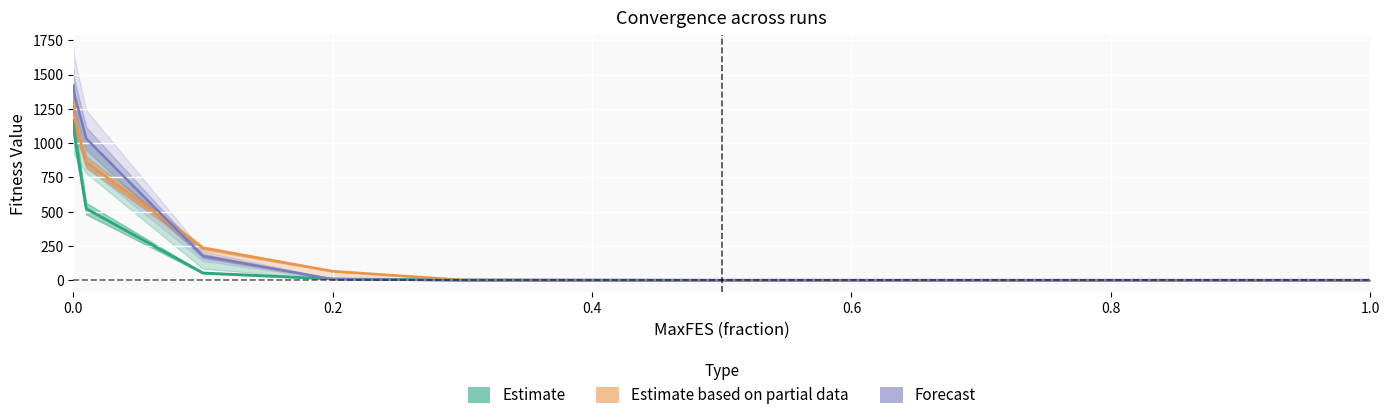

What is the greatest value displayed?

1421.2